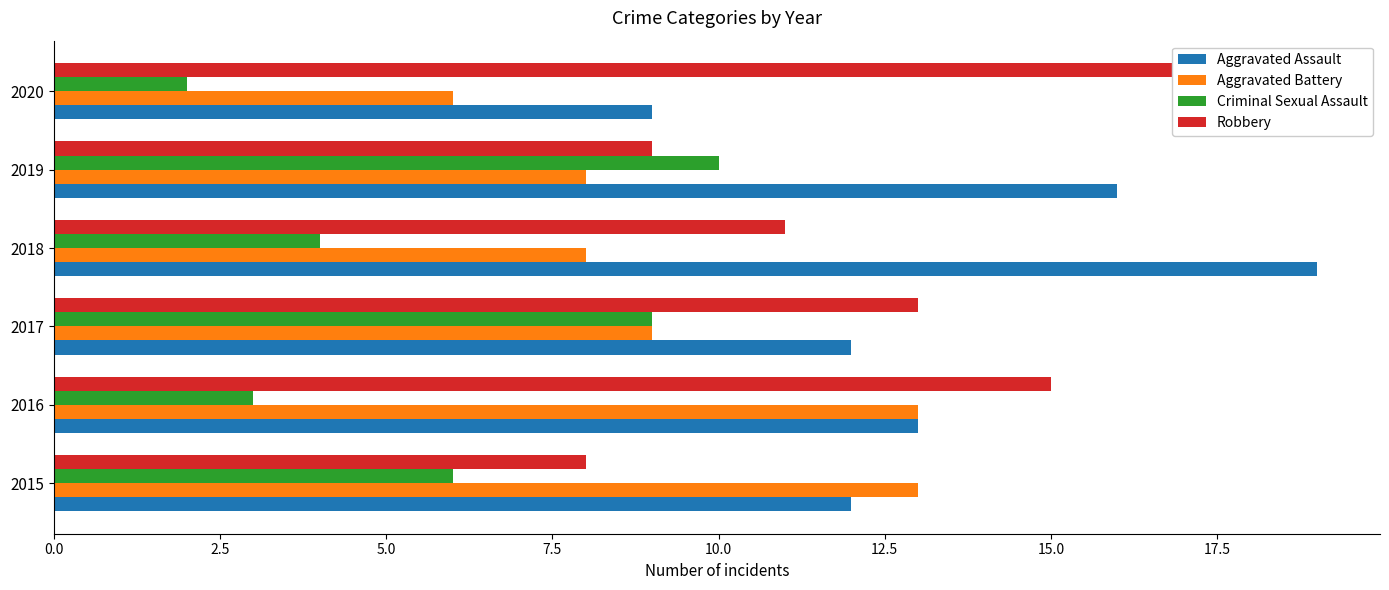

Does the chart contain any negative values?

No